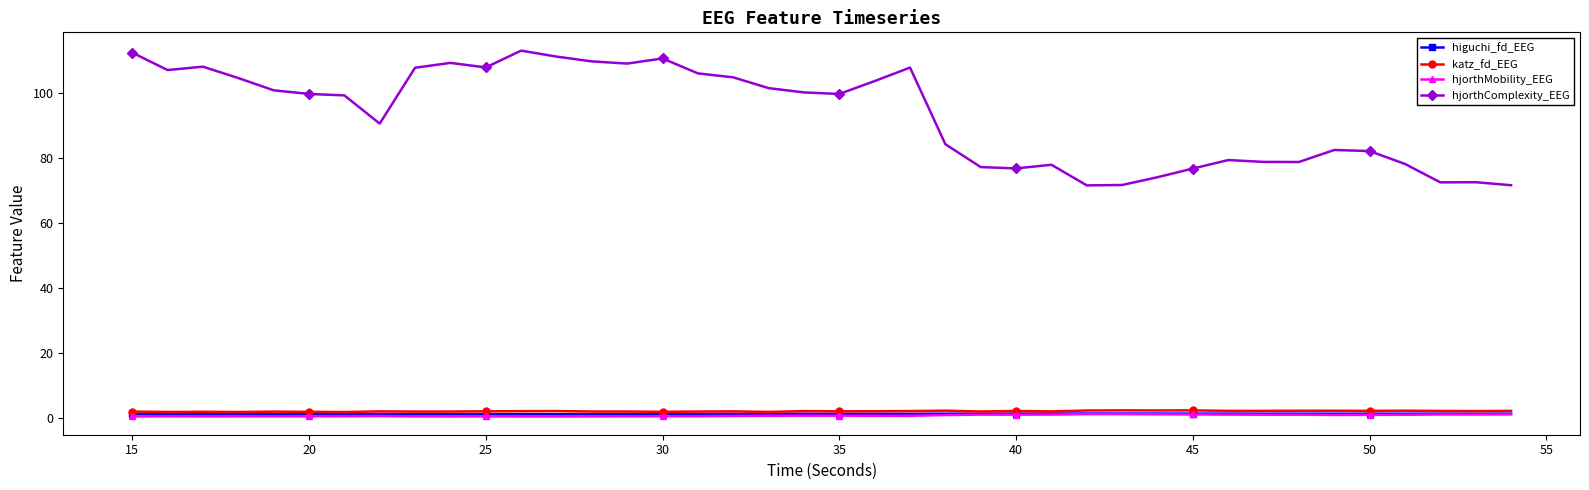

Which series has the largest range (max minus min)?

hjorthComplexity_EEG